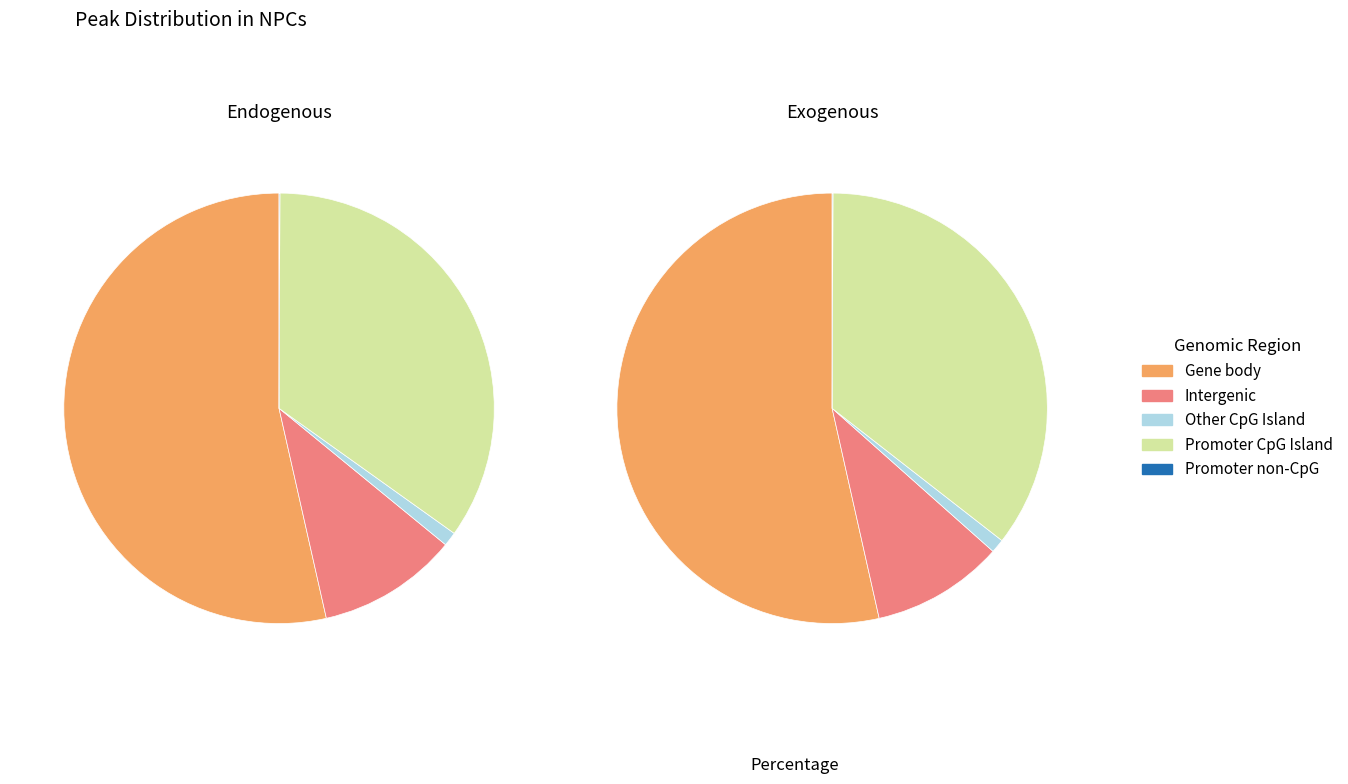

What portion of the pie excludes 10?

95.3%